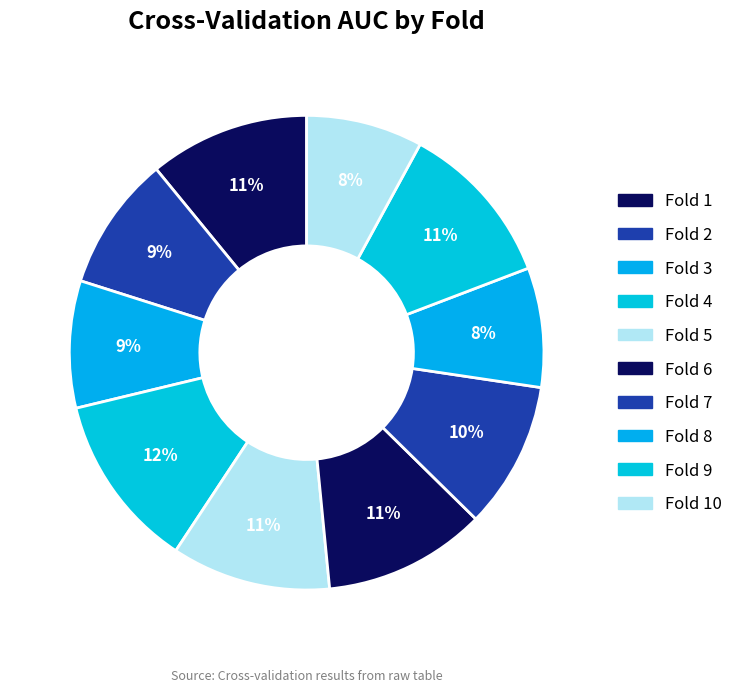

How many segments does this pie chart have?

10